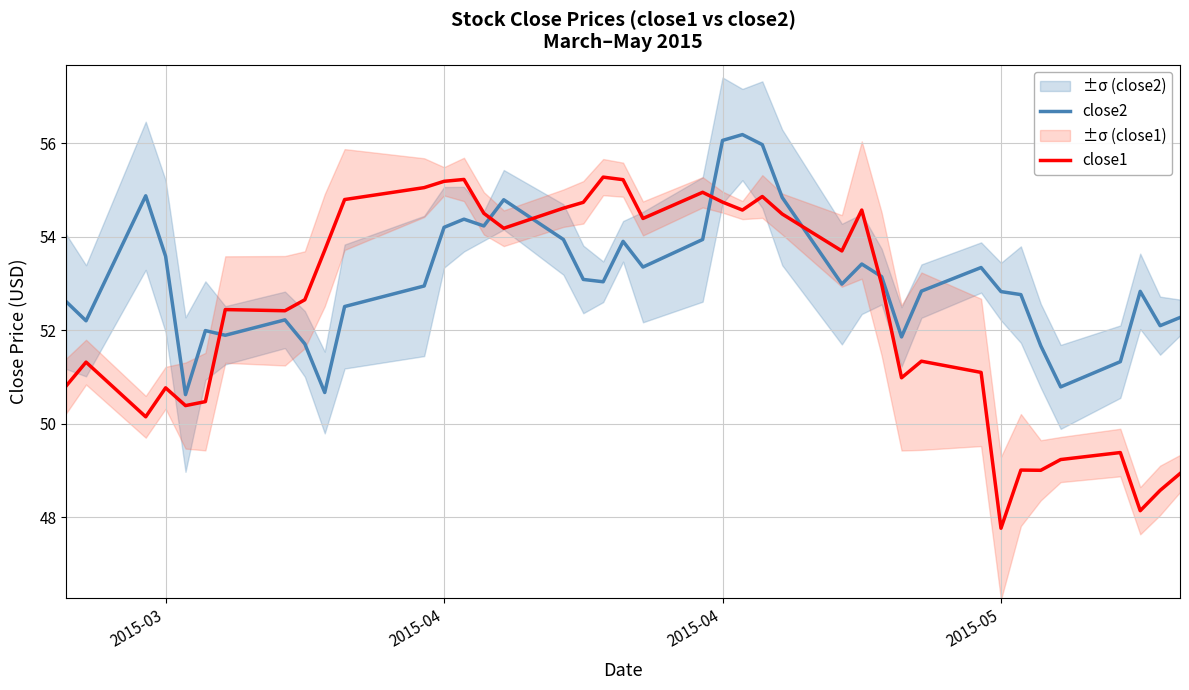

What is the difference between the maximum and second lowest values in the close1 series?

7.1